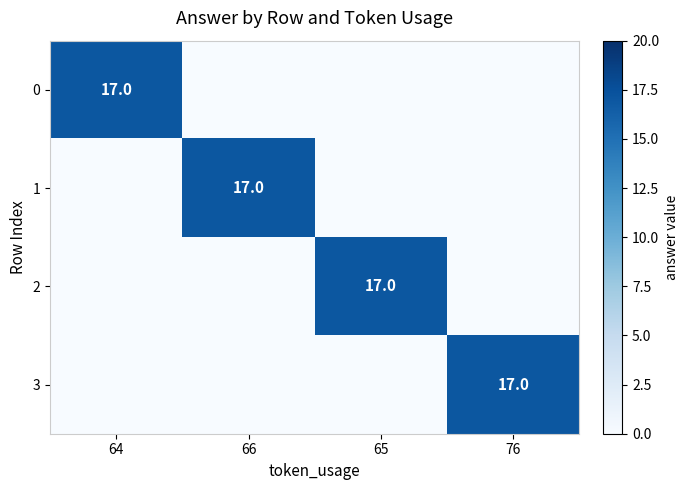

Is it true that 1 equals 11 at 66?

False